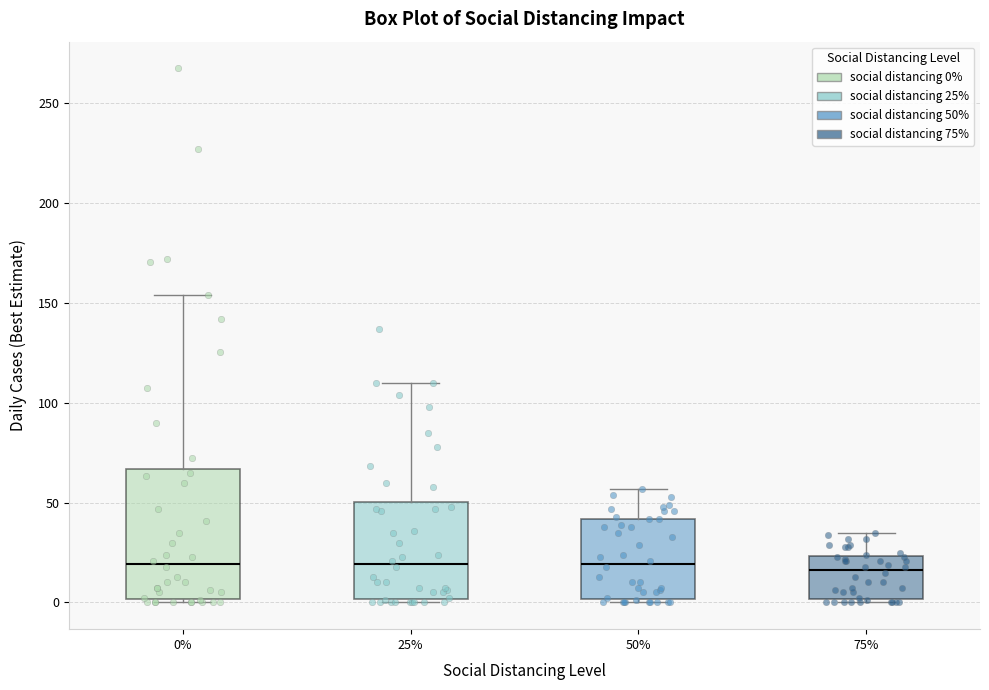

Reading left to right, read every box against the y-axis: the position of its median line, the range the box covers, and the ends of its whiskers. The values are not printed on the chart, so give them approximately, as read against the axis.

0%: median 20, box 0 to 65, whiskers 0 (just below the box's lower edge) to 155
25%: median 20, box 0 to 50, whiskers 0 (just below the box's lower edge) to 110
50%: median 20, box 0 to 40, whiskers 0 (just below the box's lower edge) to 55
75%: median 15, box 0 to 25, whiskers 0 (just below the box's lower edge) to 35